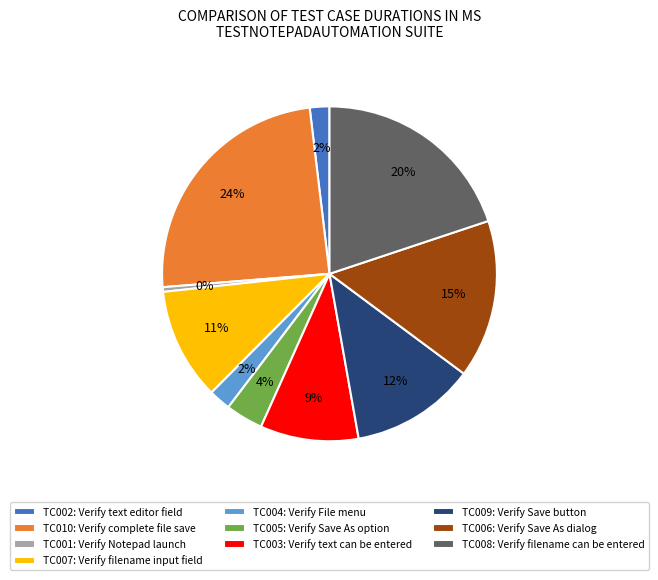

Do TC009: Verify Save button and TC002: Verify text editor field together represent more than half of the pie?

No